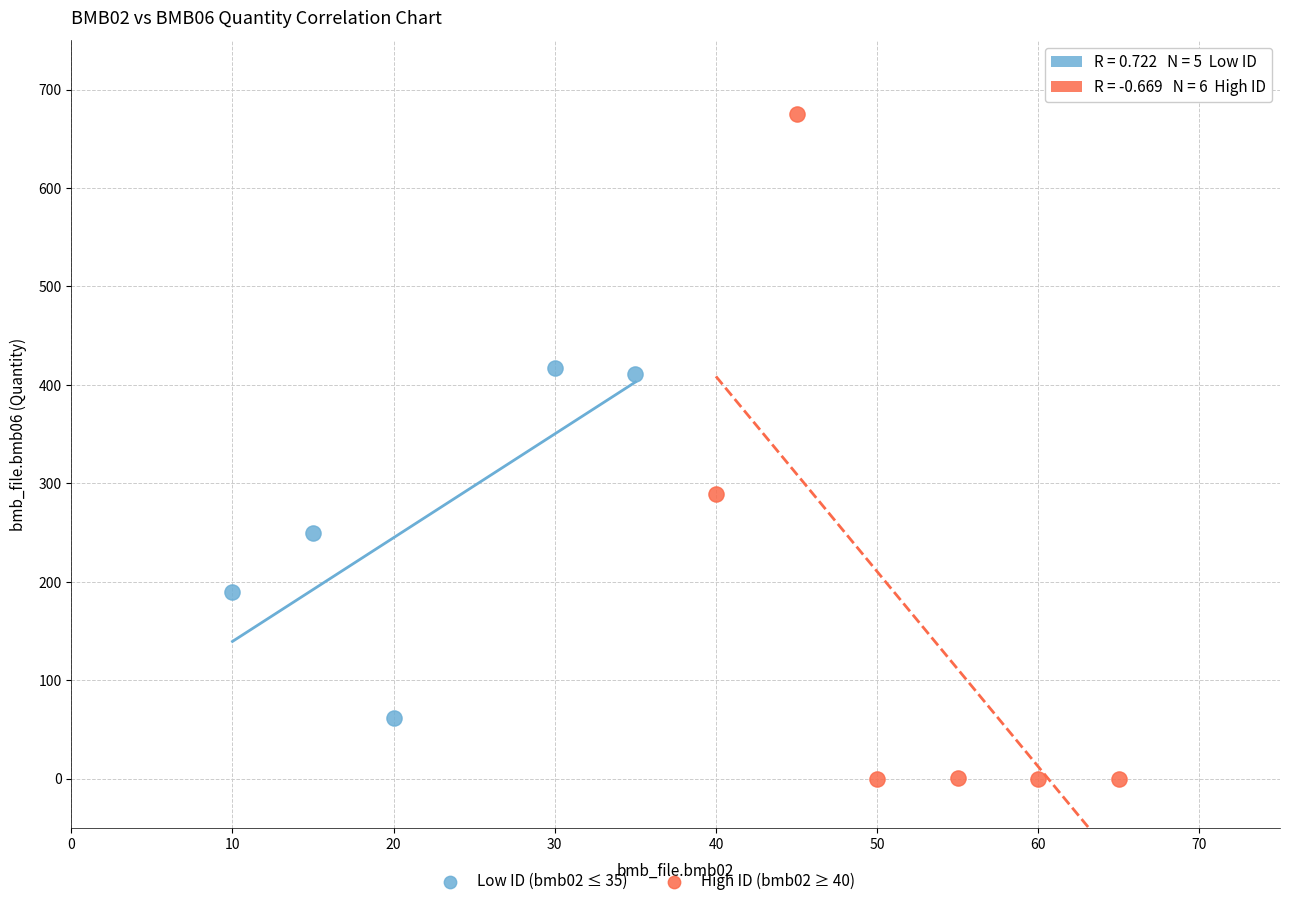

Which series reaches the minimum Y coordinate?

High ID (bmb02 ≥ 40)